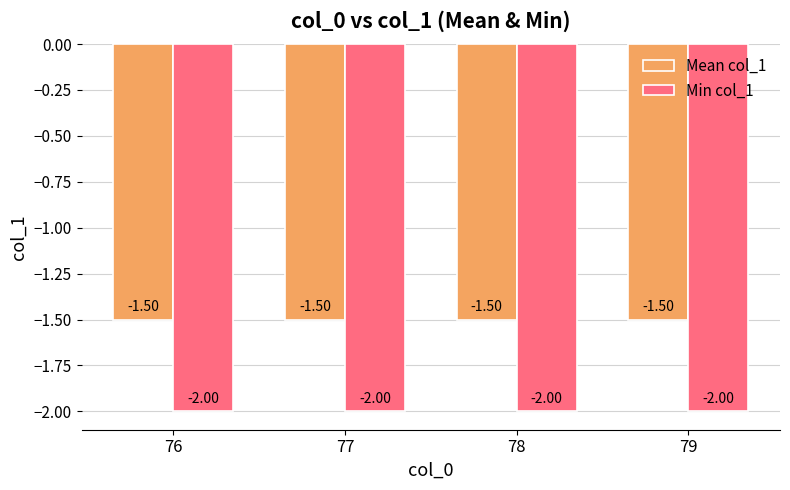

Reading right to left, extract all data points from this chart.

Mean col_1: 79=-1.5	78=-1.5	77=-1.5	76=-1.5
Min col_1: 79=-2.0	78=-2.0	77=-2.0	76=-2.0